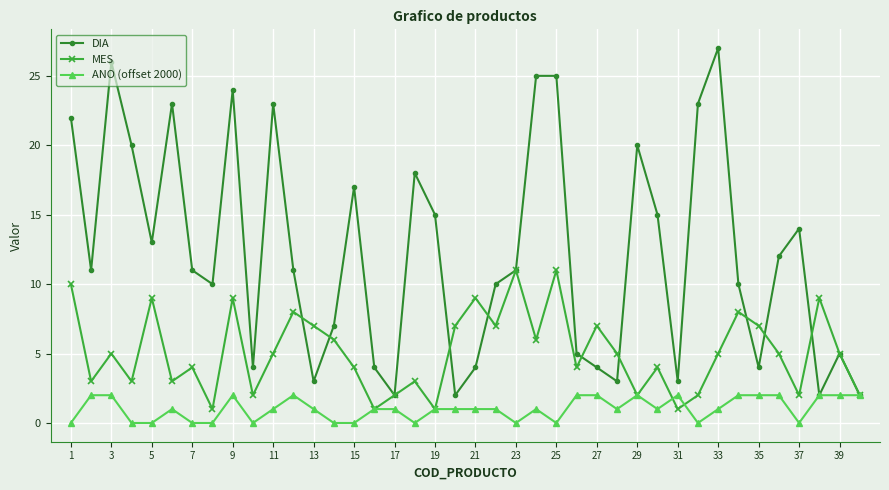

What is the maximum value shown in the chart?

27